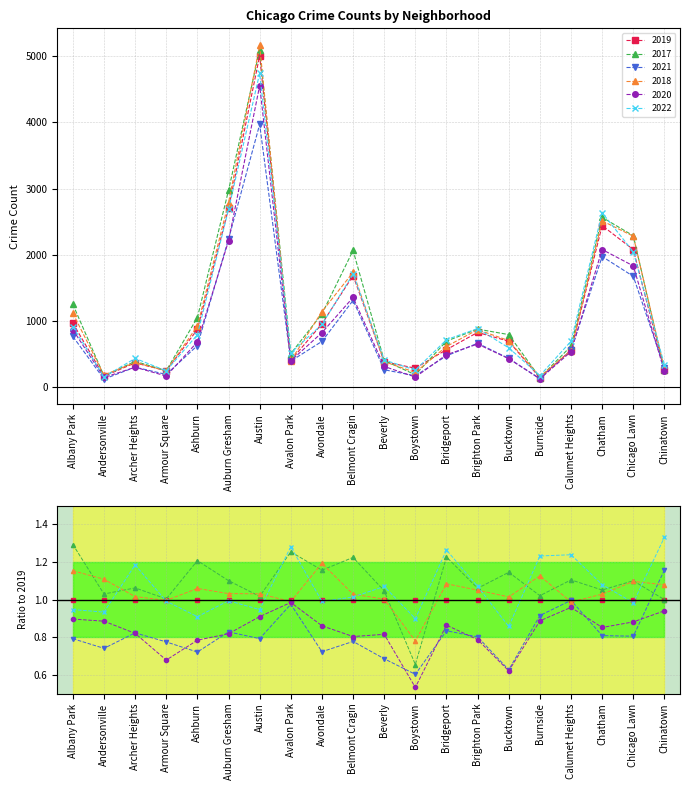

Which series has the largest range (max minus min)?

2018